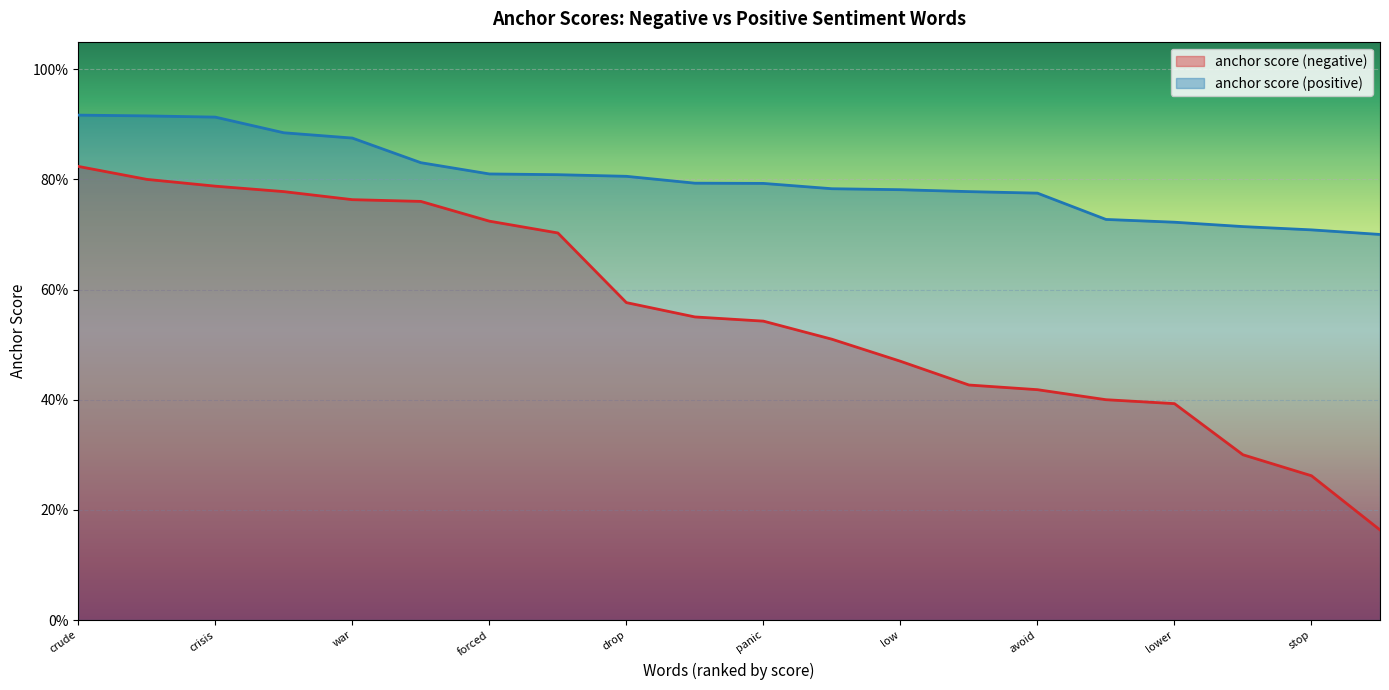

True or false: anchor score (positive) and anchor score (negative) intersect in this chart.

False